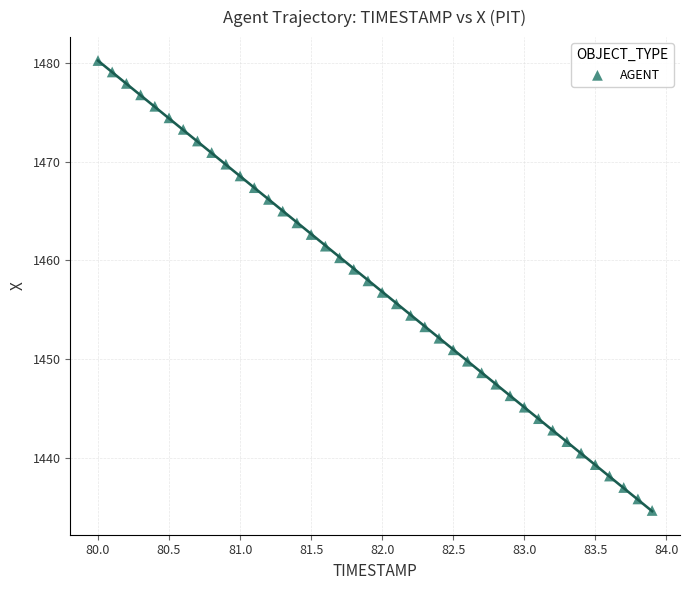

What is the range of Y values (max minus min)?

45.6